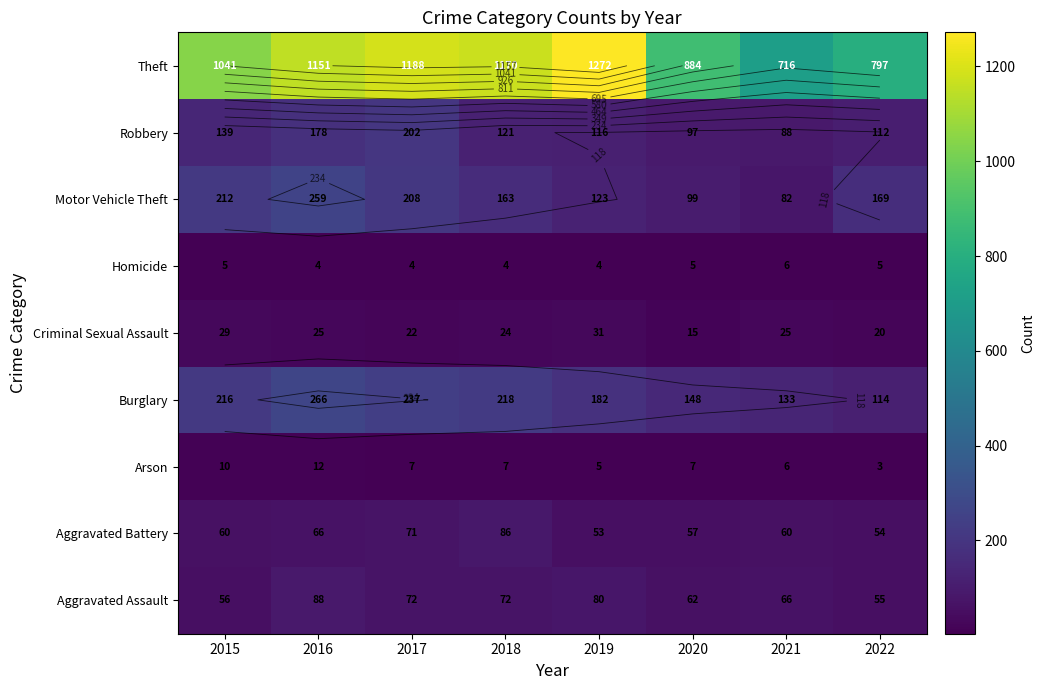

Which category has the highest value across all series?

2019